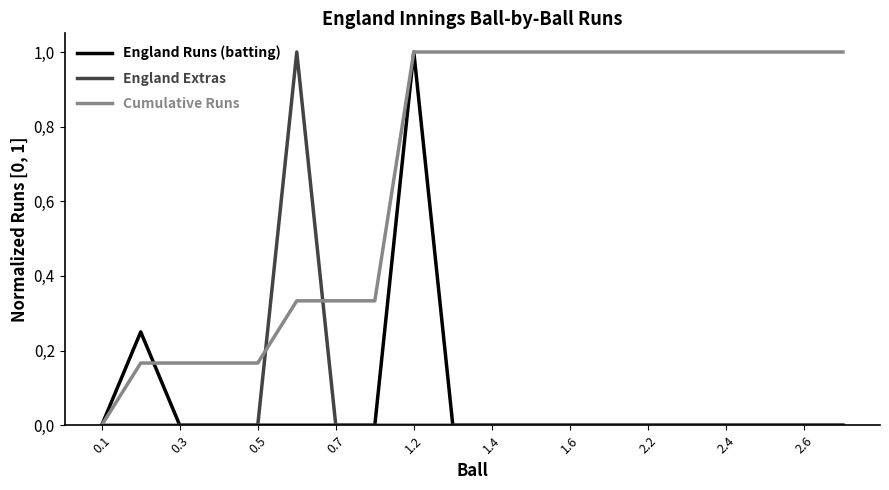

Which series has the largest total across all categories?

Cumulative Runs